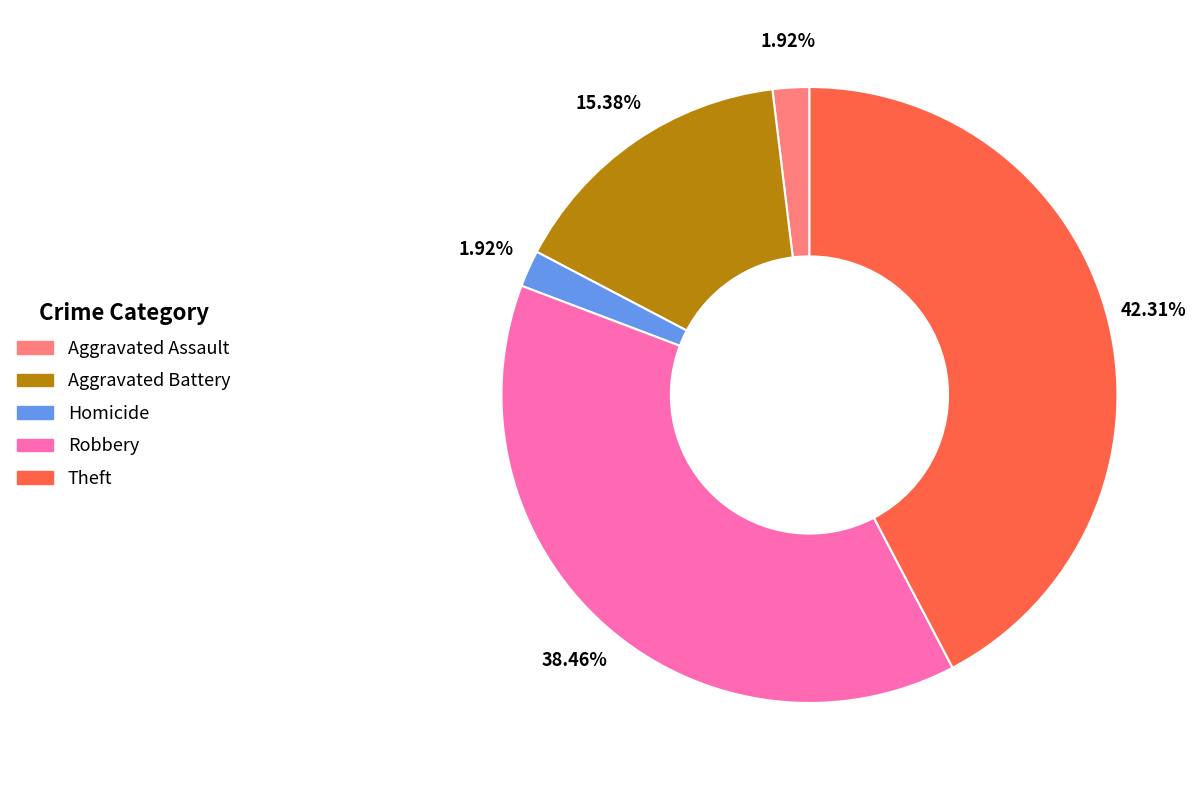

To the nearest percent, what is the difference between the largest and smallest slice percentages?

40%